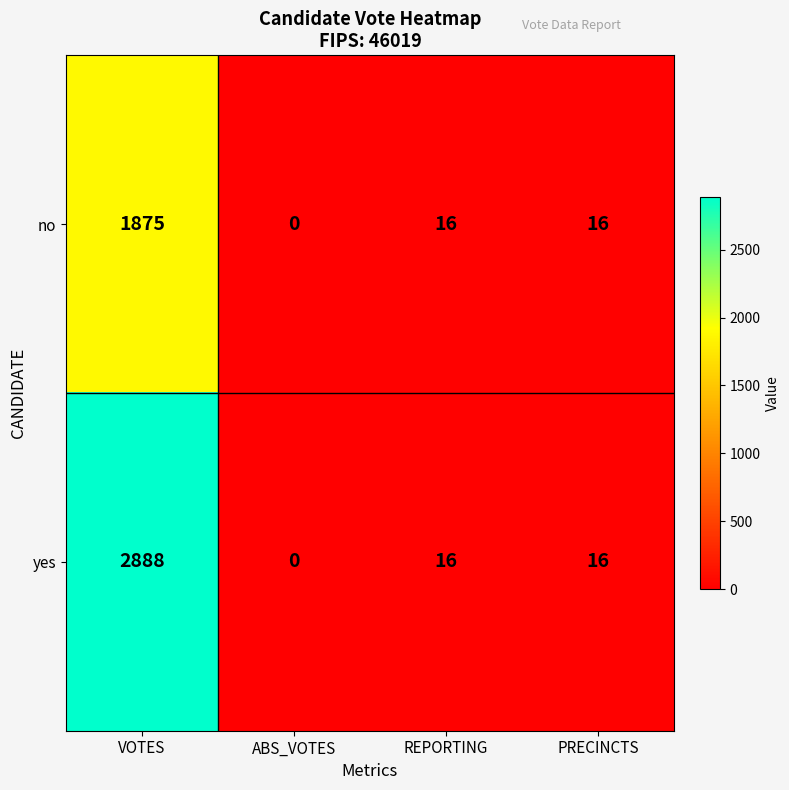

What is the difference between the highest and lowest values at VOTES?

1013